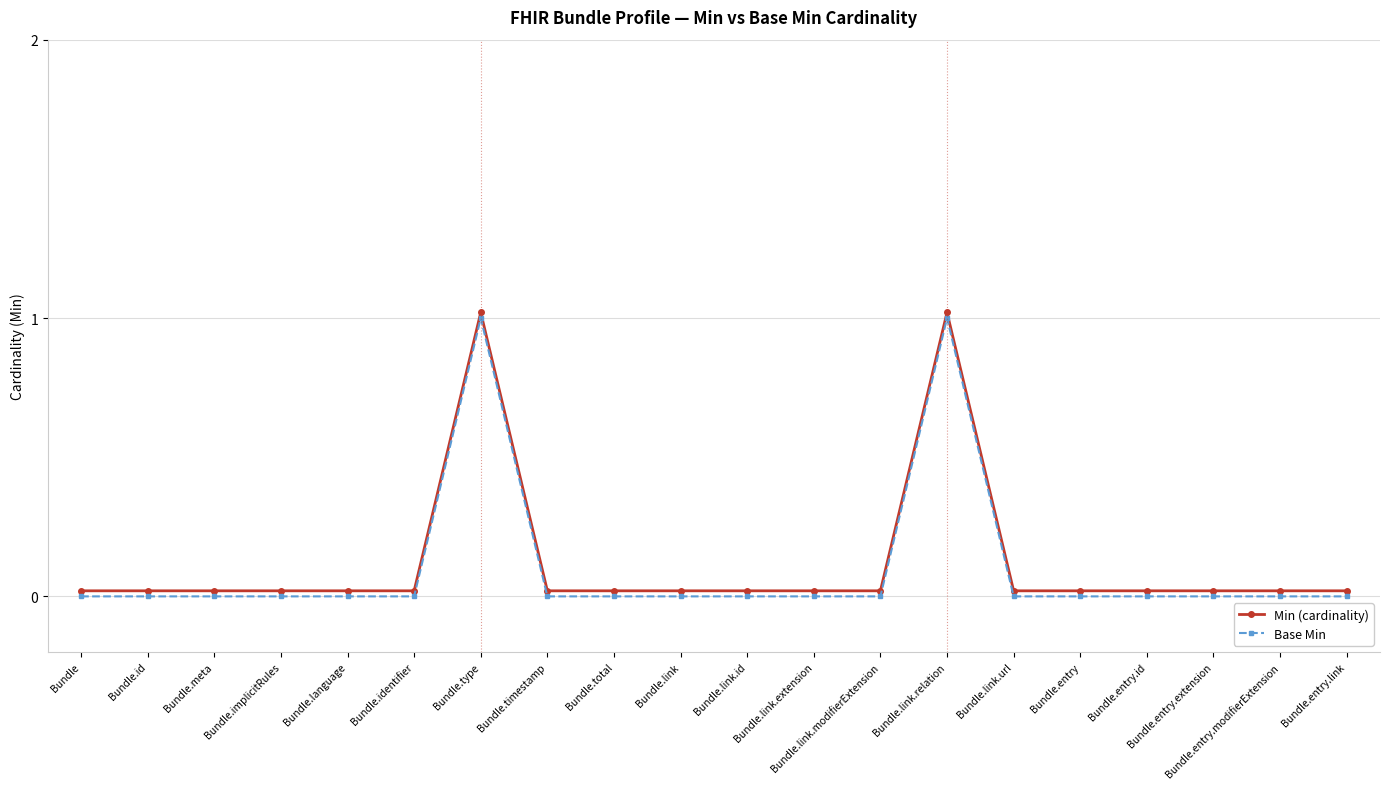

How many distinct data groups are displayed?

2